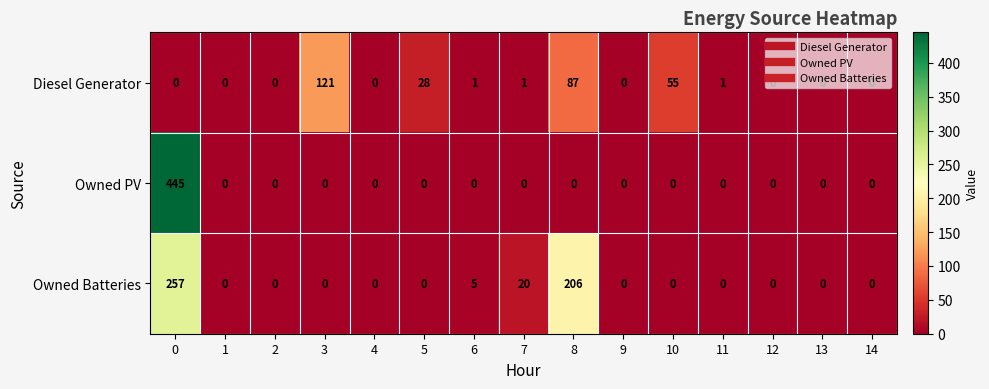

Rank the series by their maximum value, from lowest to highest.

Diesel Generator, Owned Batteries, Owned PV